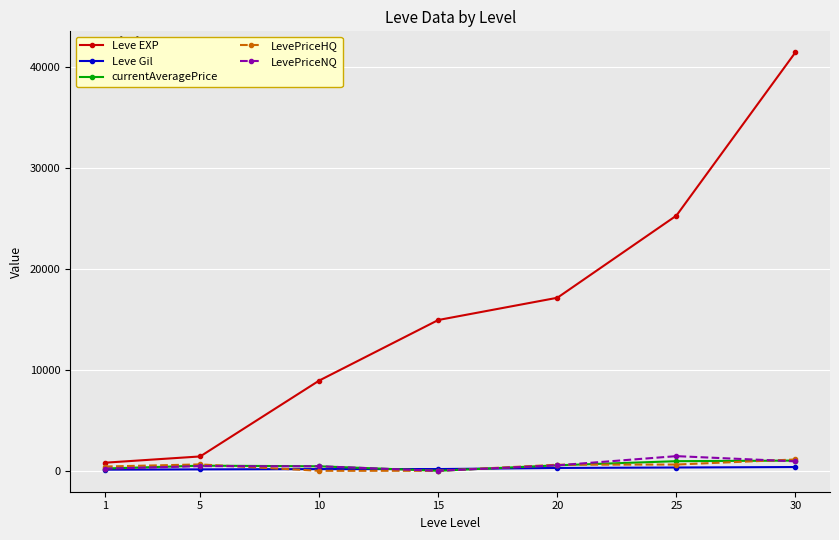

What value does the currentAveragePrice series have at 25?

951.6